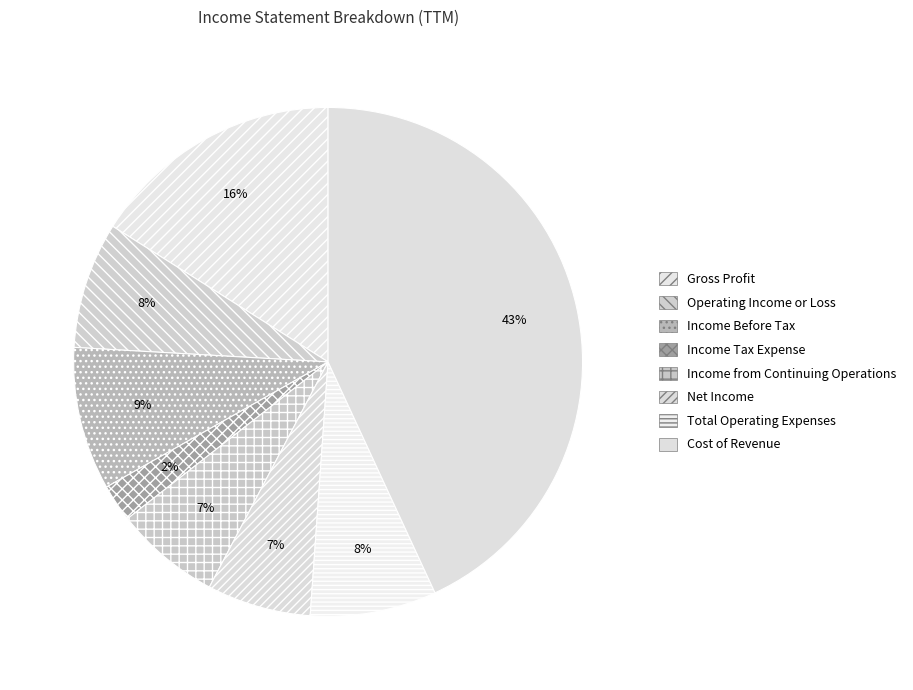

What is the largest slice in the pie chart?

Cost of Revenue